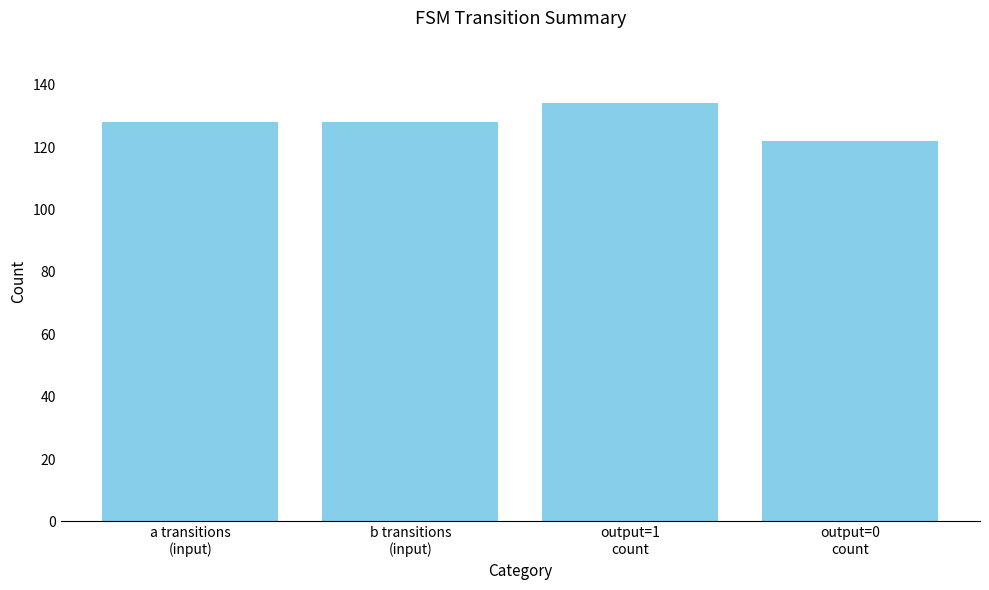

At which category does the chart reach its peak across all series?

output=1
count